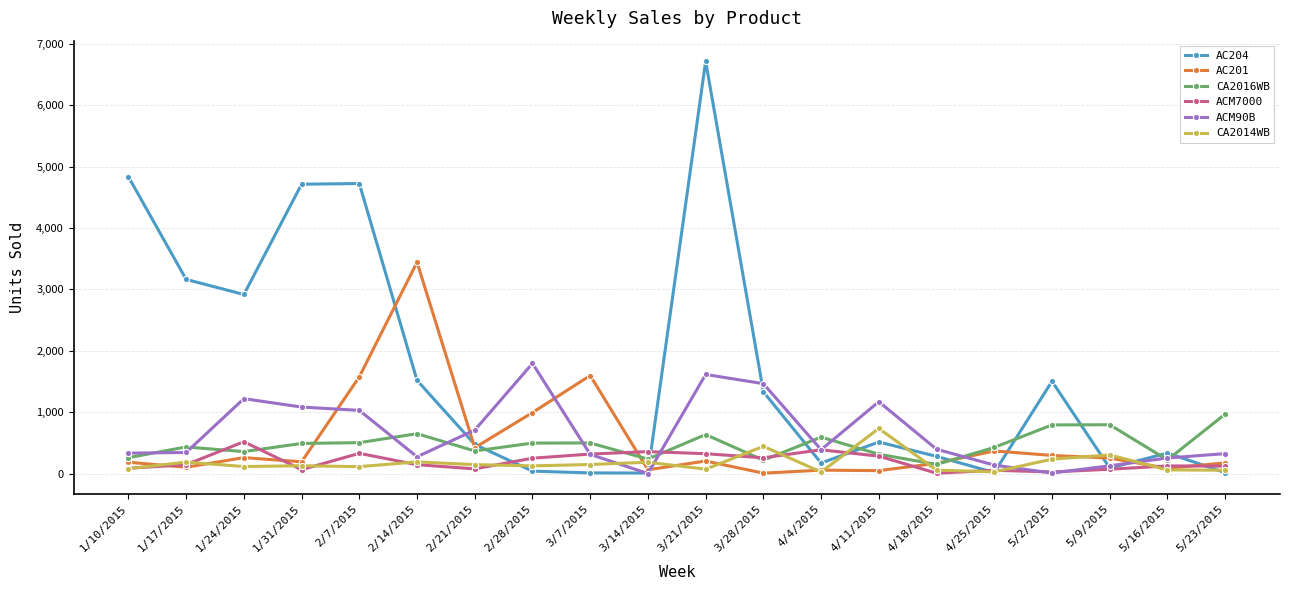

What is the lowest value of the CA2016WB series?

148